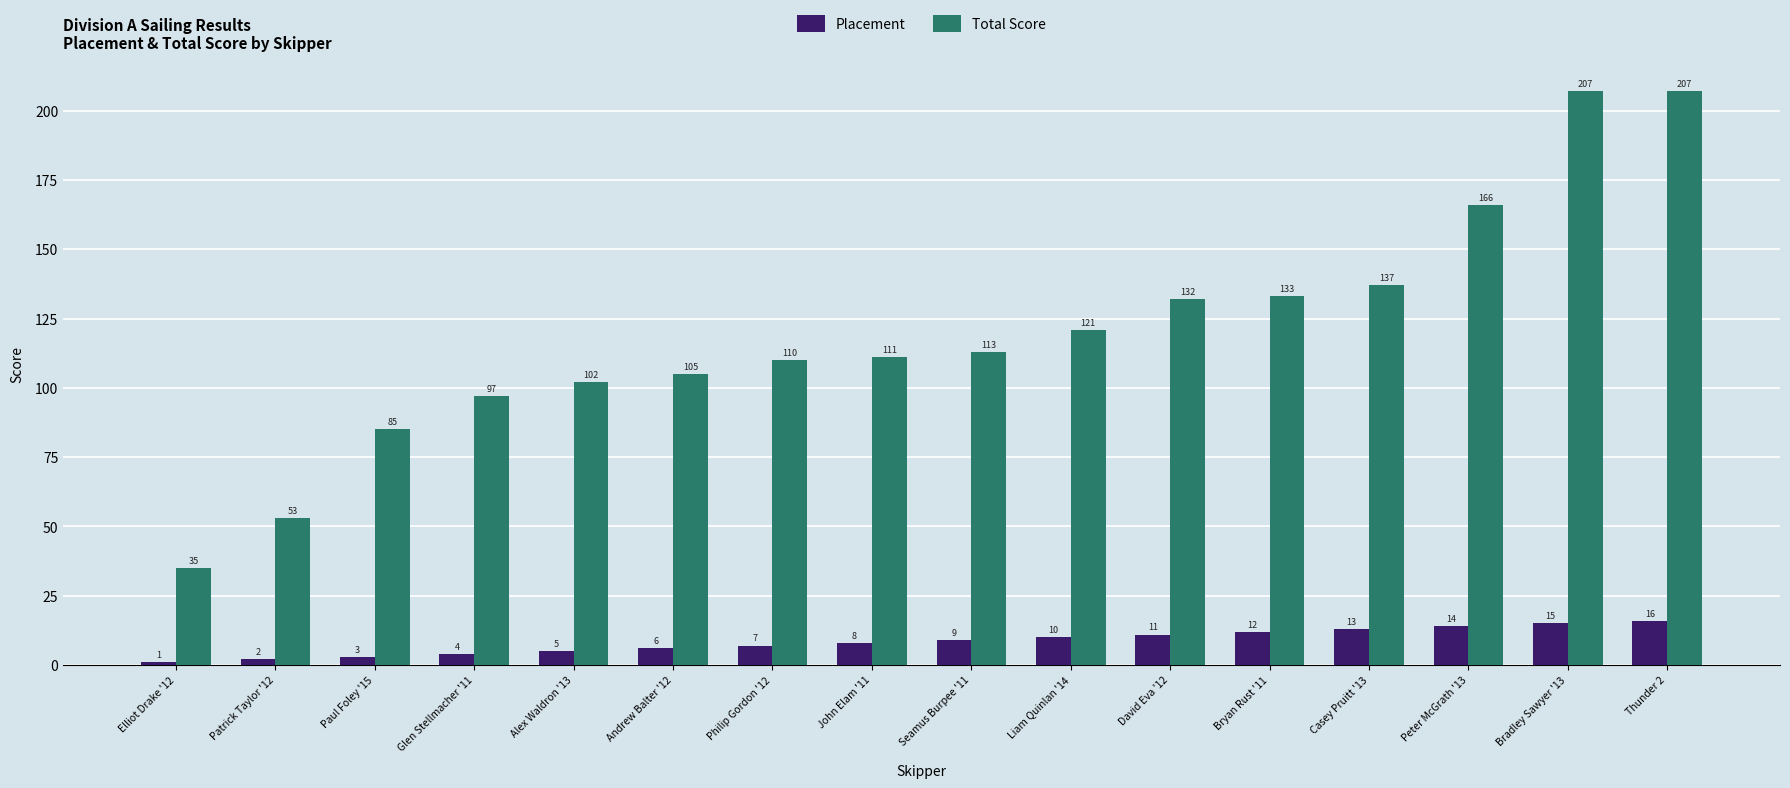

List the series in order of their overall mean, highest first.

Total Score, Placement